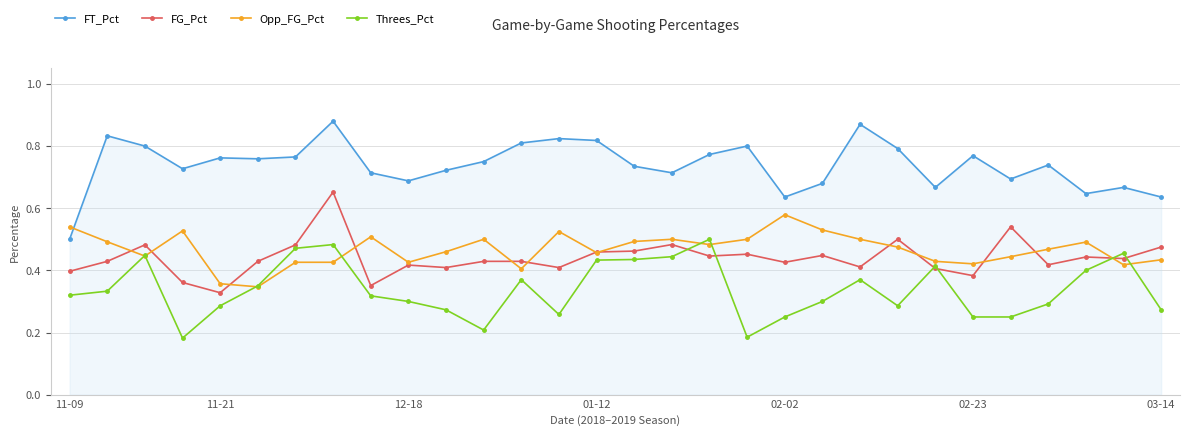

Which series has the largest range (max minus min)?

FT_Pct